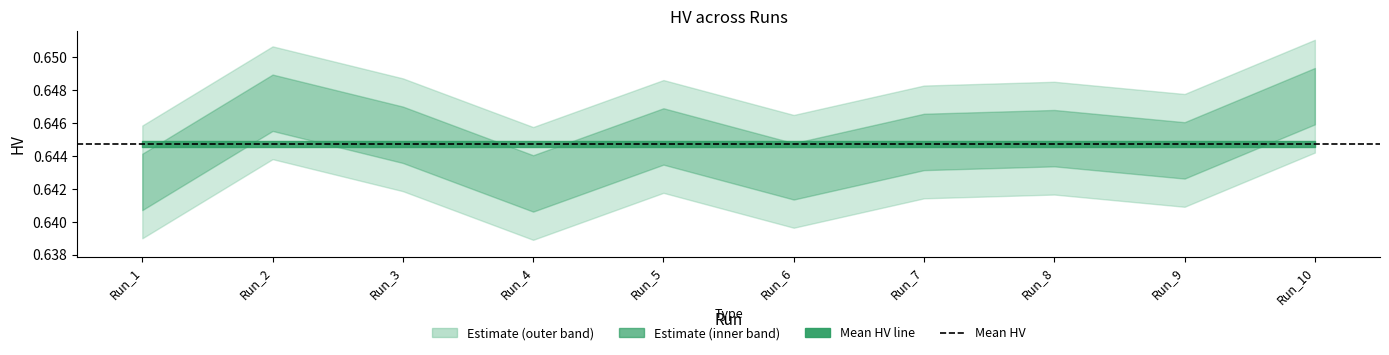

List the labels in order of Means value, largest first.

Run_1, Run_2, Run_3, Run_4, Run_5, Run_6, Run_7, Run_8, Run_9, Run_10